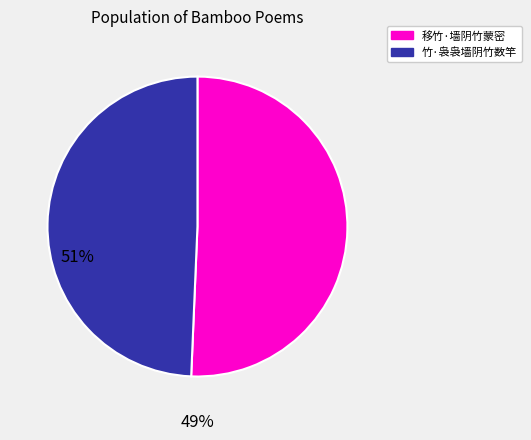

How many slices are in this pie chart?

2